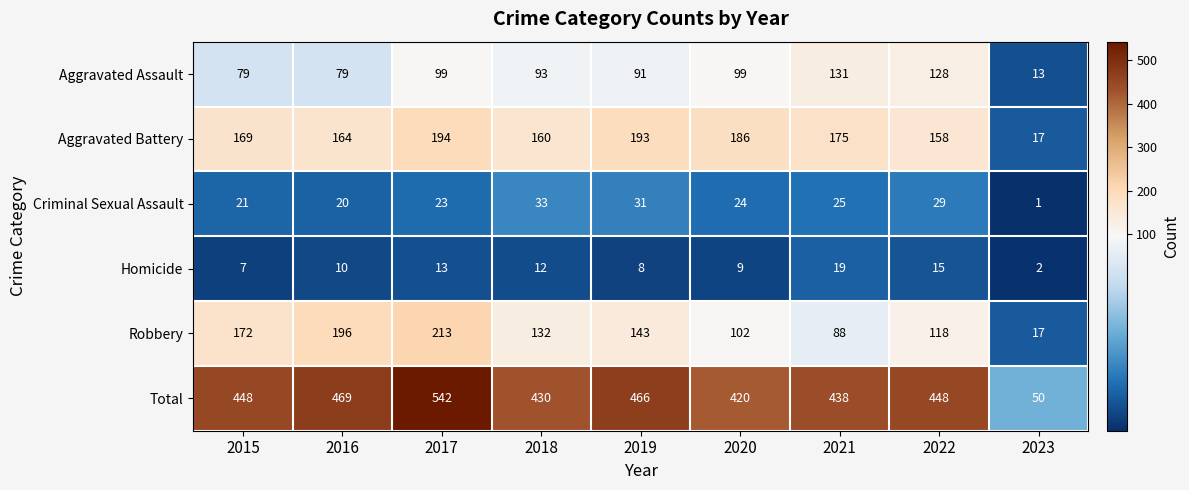

Is it true that Aggravated Assault equals 39 at 2015?

False